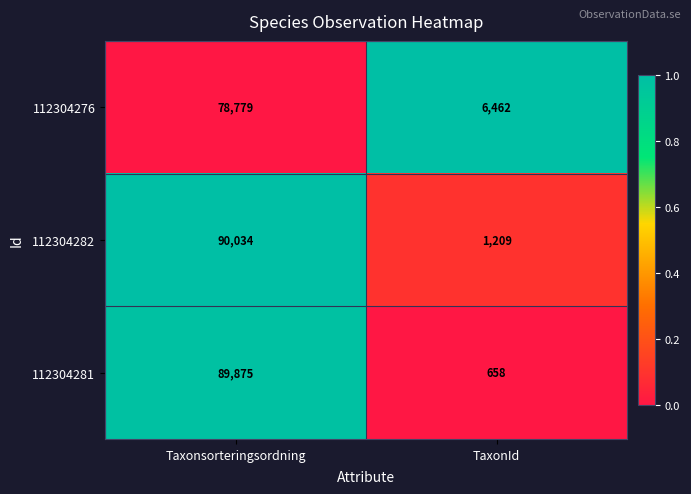

What is the difference between the maximum and minimum values in the 112304281 series?

89217